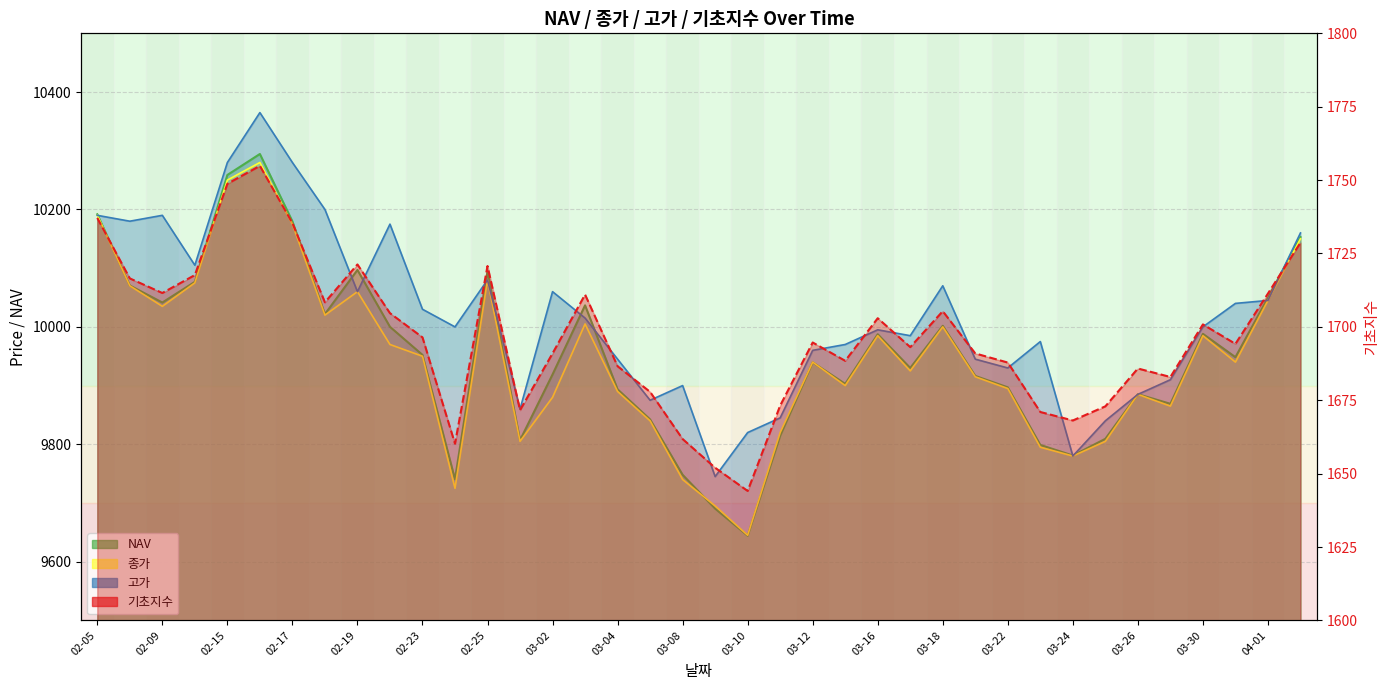

True or false: 고가 has more than 2 interior local peaks.

True